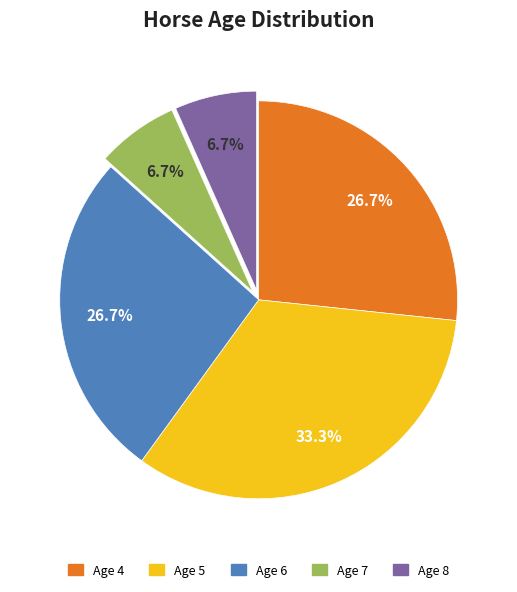

What percentage is NOT represented by Age 4?

73.3%